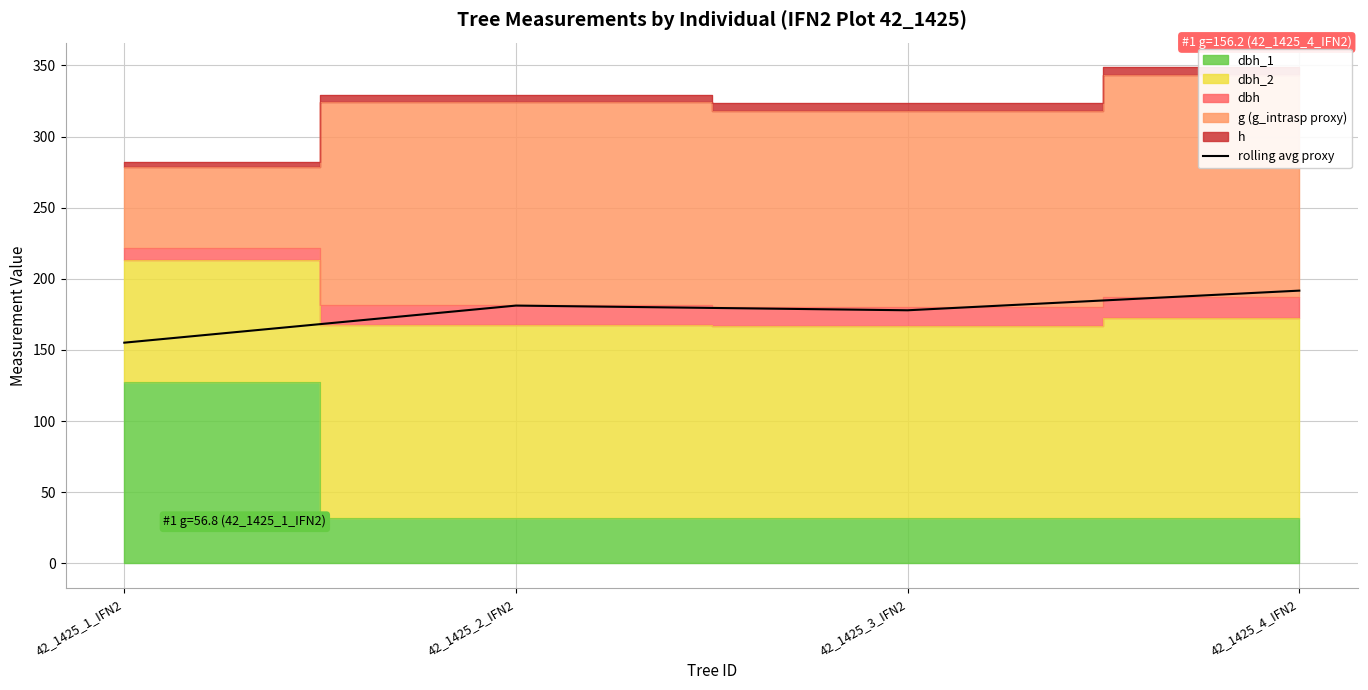

At which category does the data reach its first local valley?

42_1425_3_IFN2